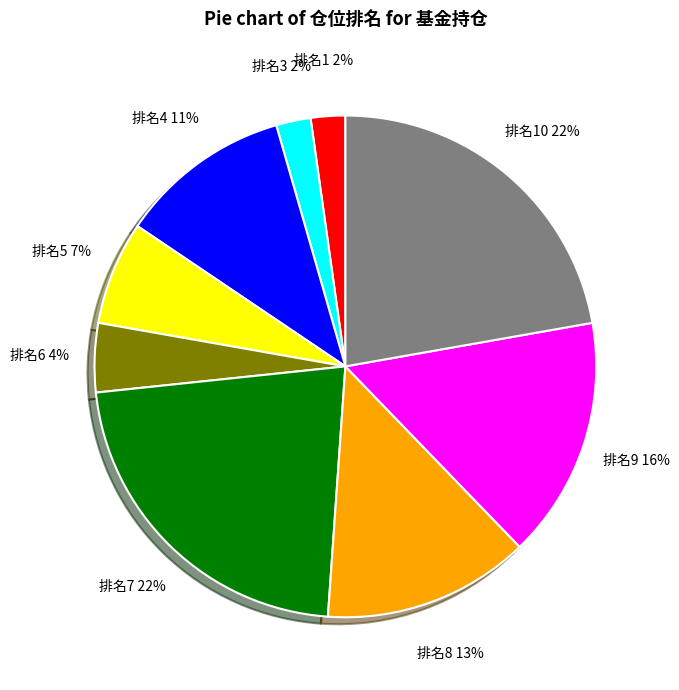

How many segments does this pie chart have?

9